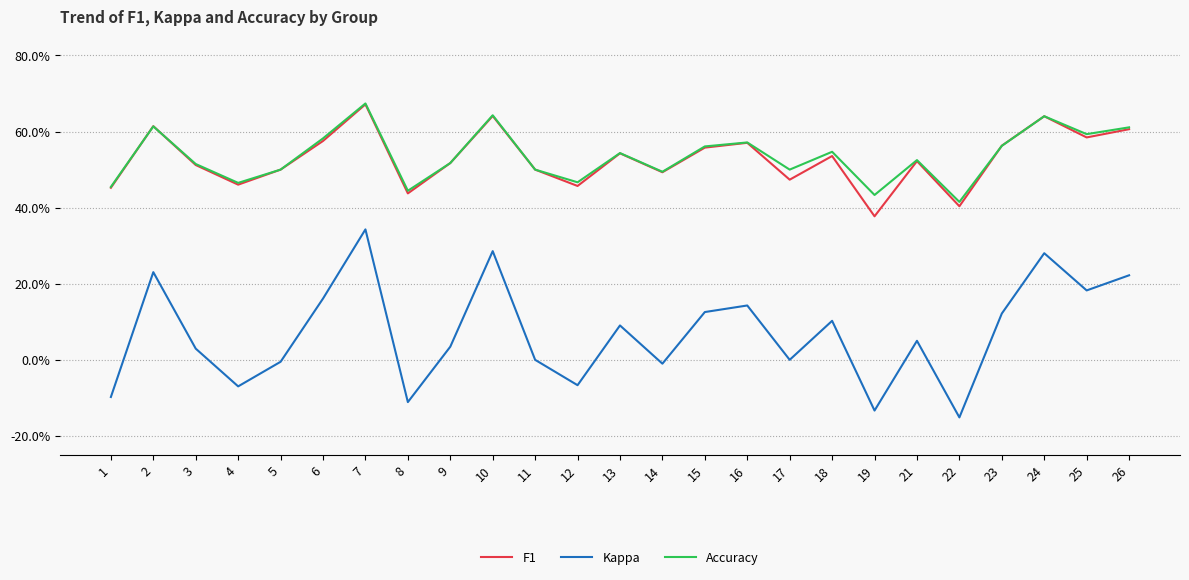

How many Accuracy values are between 0 and 1?

25